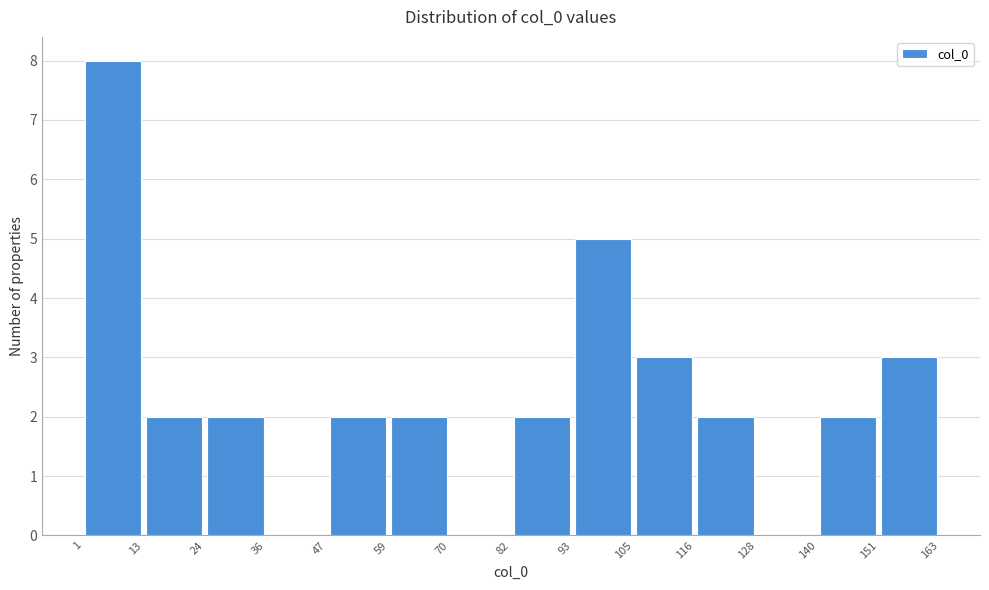

Over which range of the x-axis is the bar tallest?

1 to 13